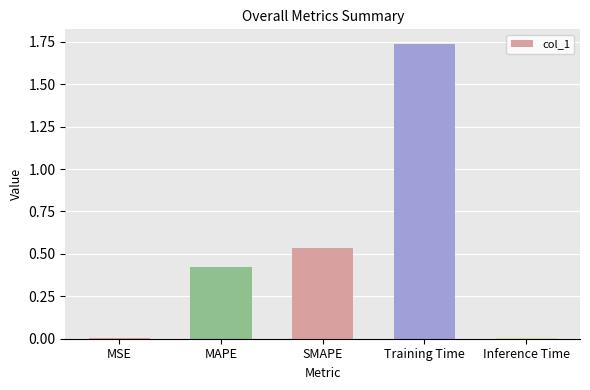

Which label corresponds to the largest value in the chart?

Training Time